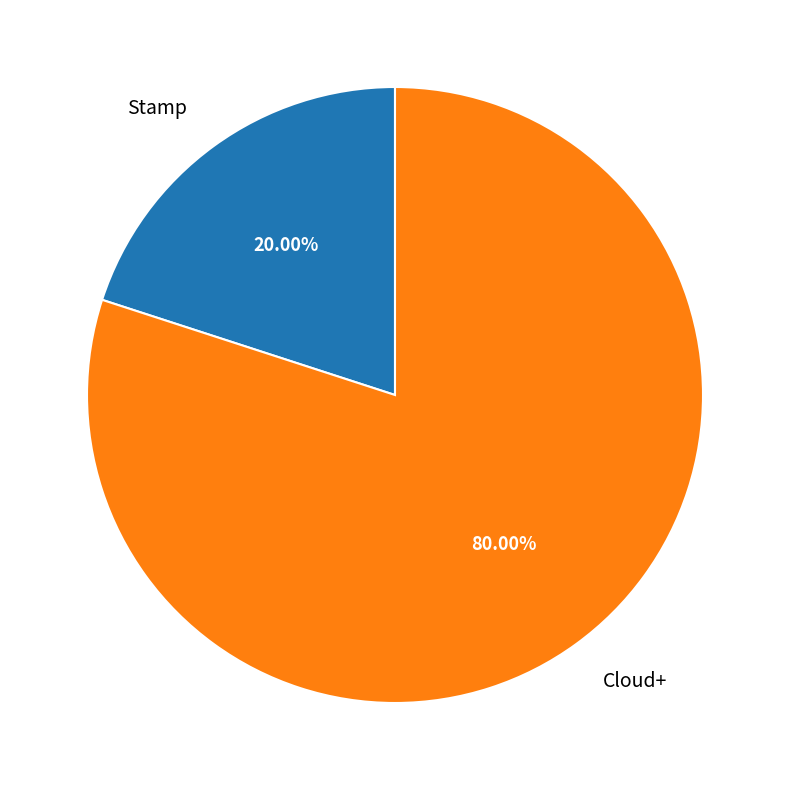

Is the sum of Stamp and Cloud+ greater than half?

Yes